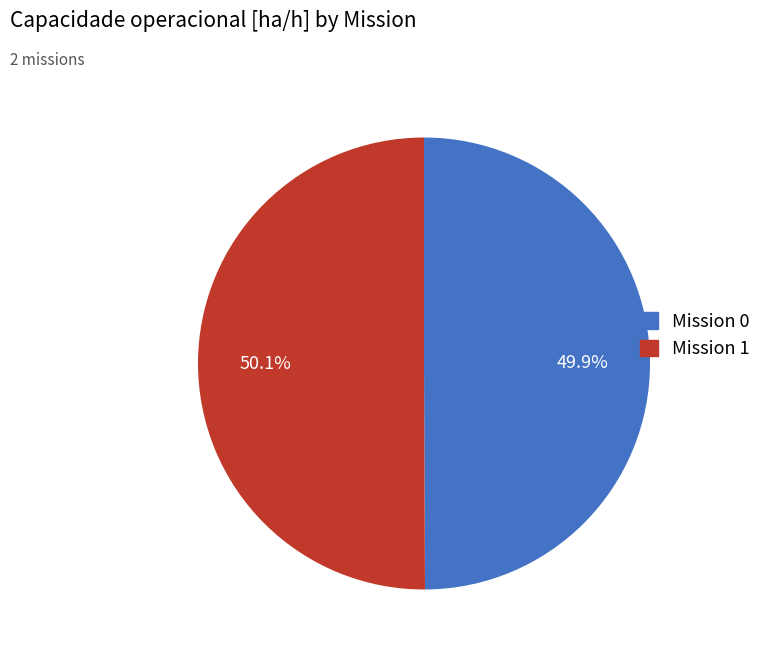

Is there any slice that represents more than half of the pie?

Yes